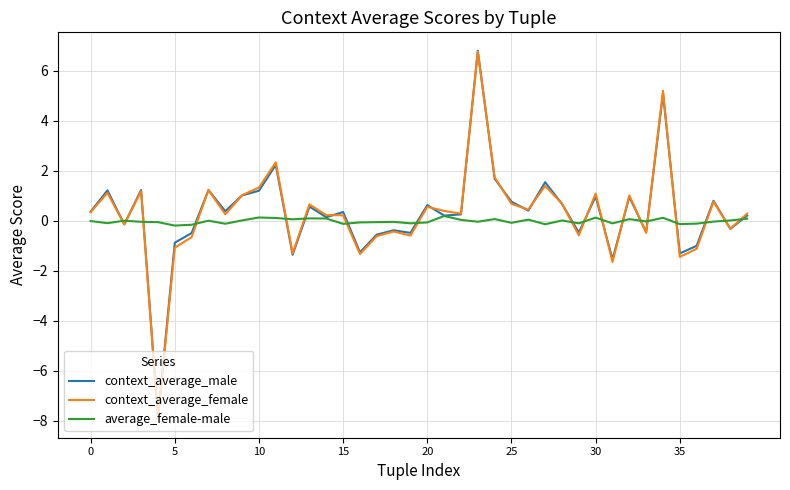

Which series has the widest spread of values?

context_average_female